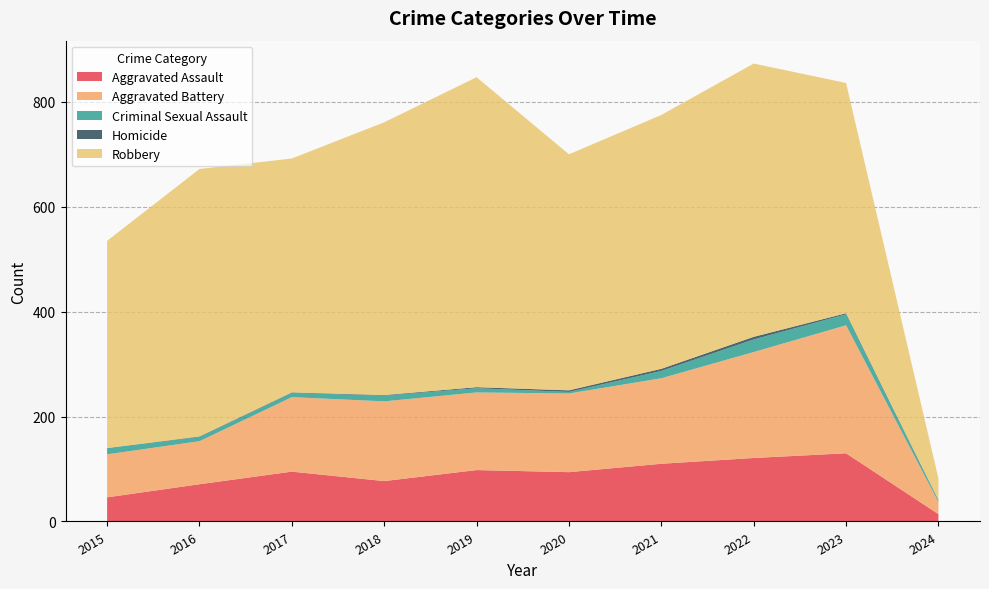

Reading left to right, list all the values displayed in this chart.

Aggravated Assault: 46	71	95	77	98	94	110	121	130	14
Aggravated Battery: 82	82	142	152	148	150	163	202	244	23
Criminal Sexual Assault: 12	8	8	11	8	3	14	24	21	3
Homicide: 0	1	1	1	2	3	4	5	2	1
Robbery: 395	510	446	520	591	450	484	521	439	41